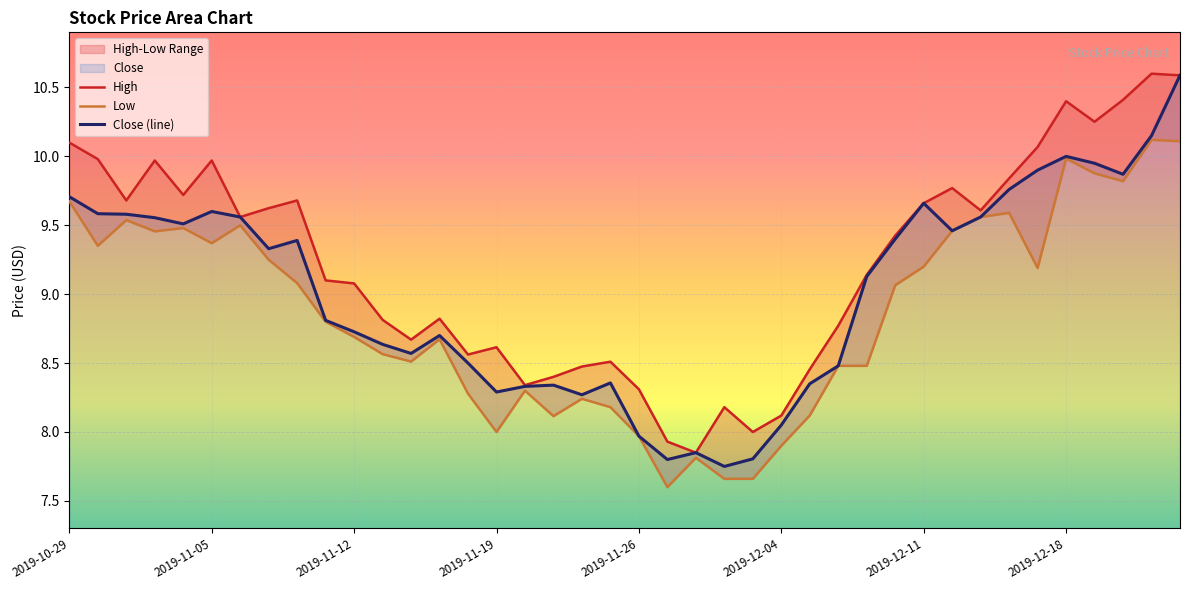

In Low, how many points are higher than both neighbors (excluding endpoints)?

10